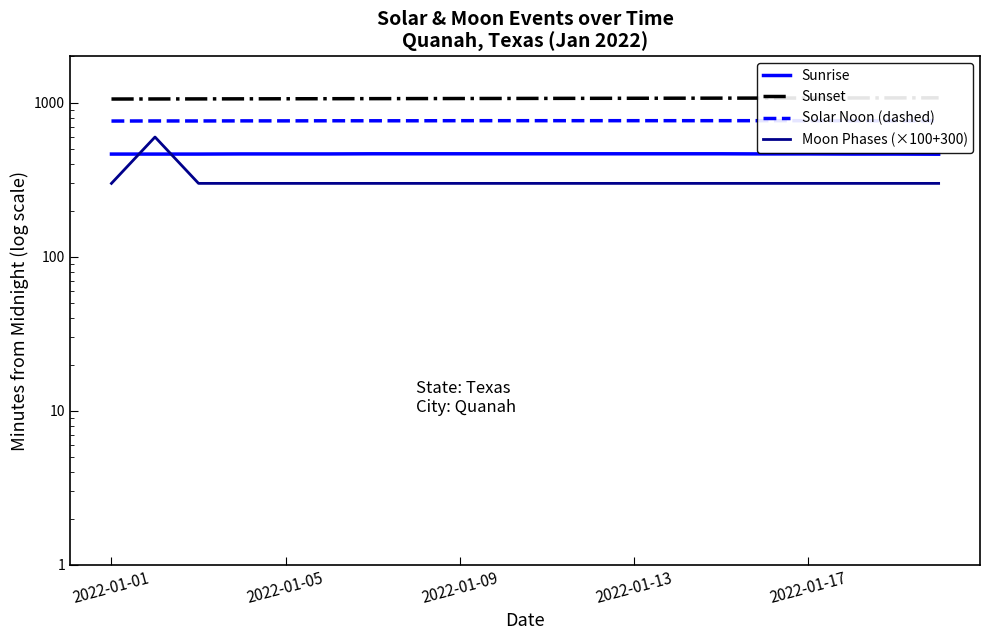

What are all the series names shown in the legend?

Sunrise, Sunset, Solar Noon (dashed), Moon Phases (×100+300)